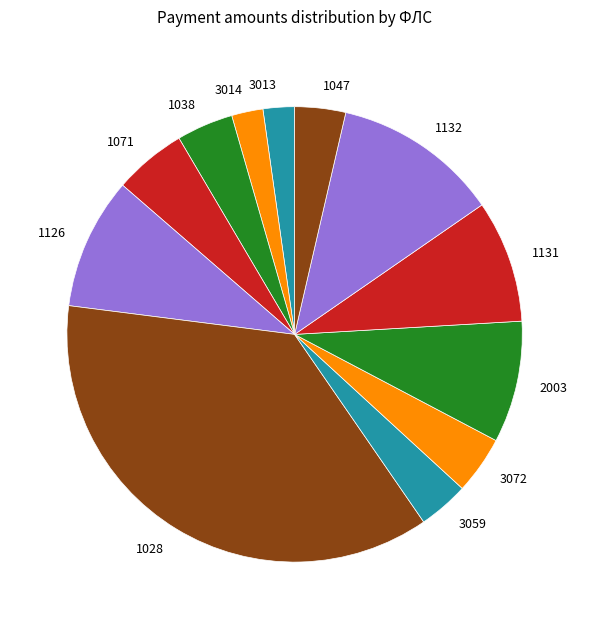

What is the ratio of the value at 2003 to the value at 1047?

2.4